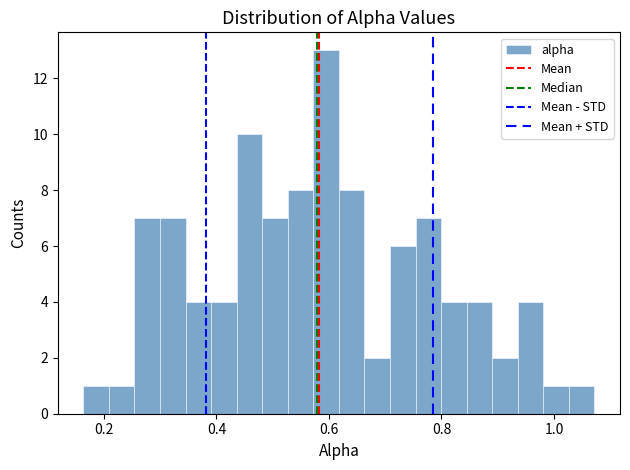

Around what value on the x-axis is the tallest bar? Give the approximate position of its centre, as read against the axis.

0.60